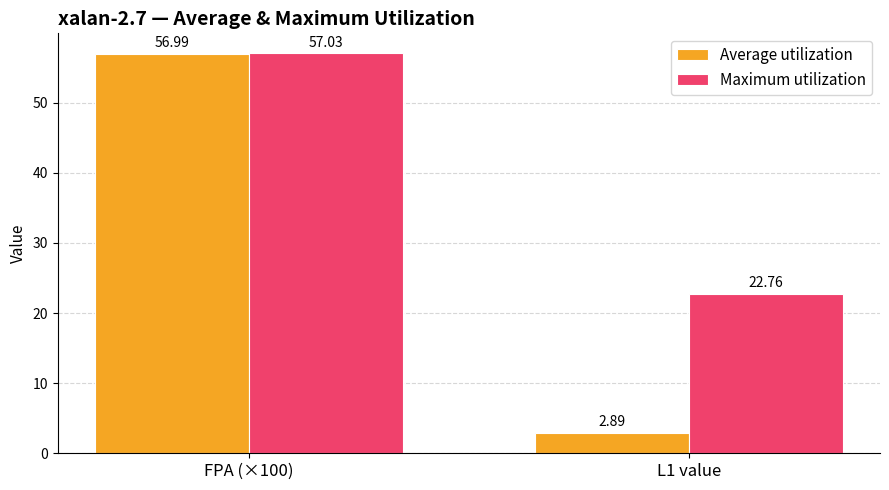

What is the total value across all series at L1 value?

25.7